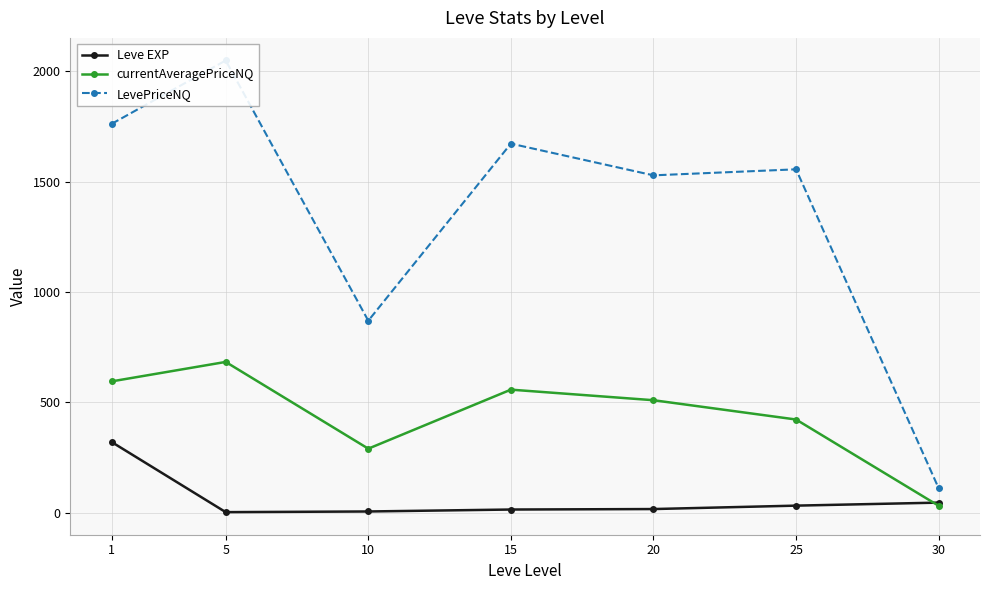

Which has a higher value, 20 or 10?

20